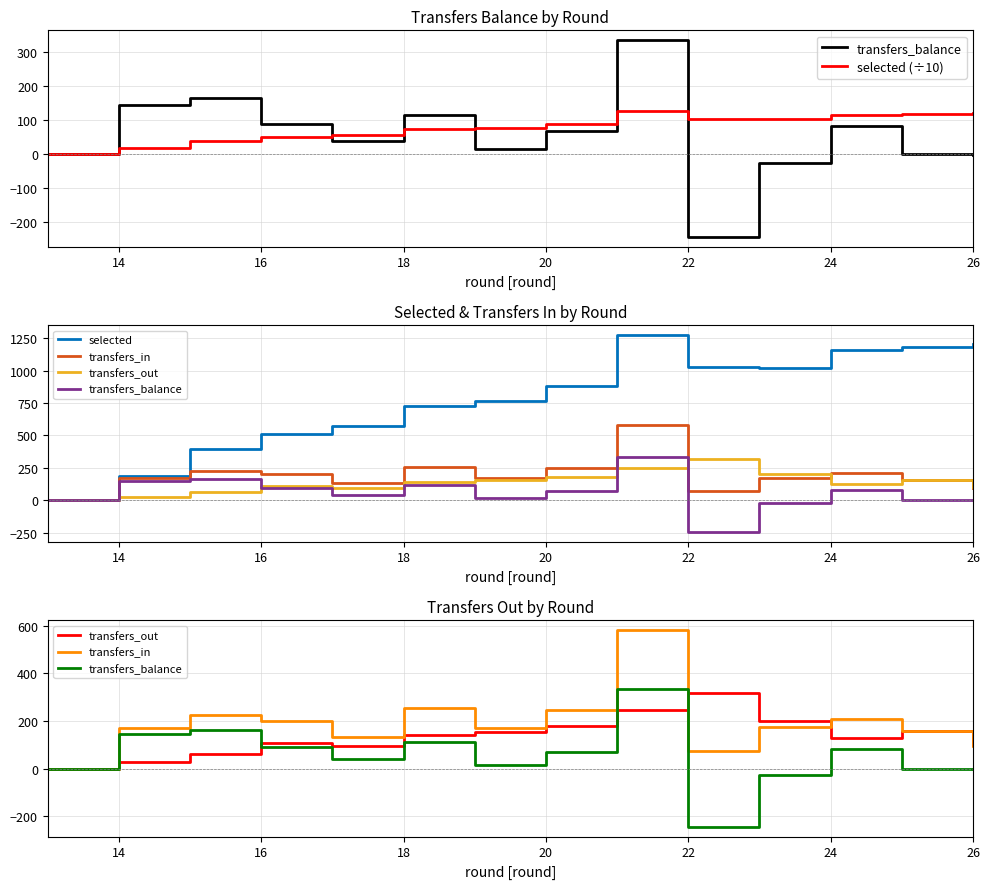

Is this an area chart (filled region under the line)?

No